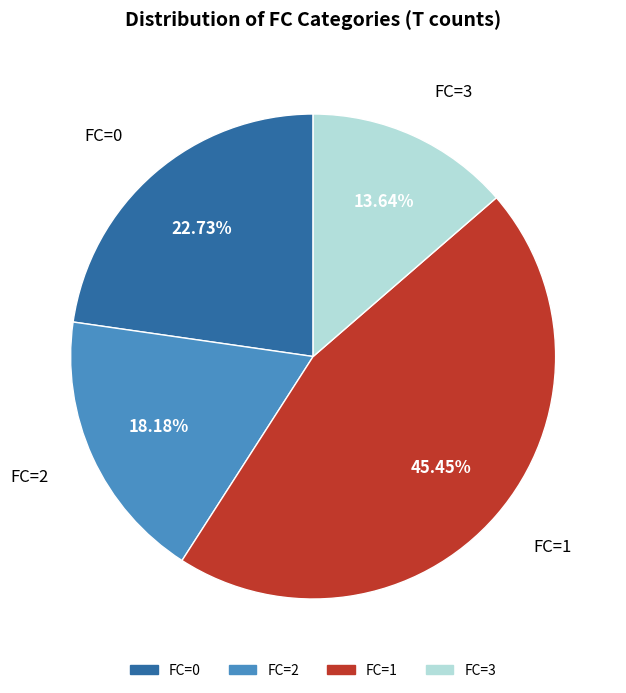

Approximately how many times larger is the value at FC=1 compared to FC=3?

3.3